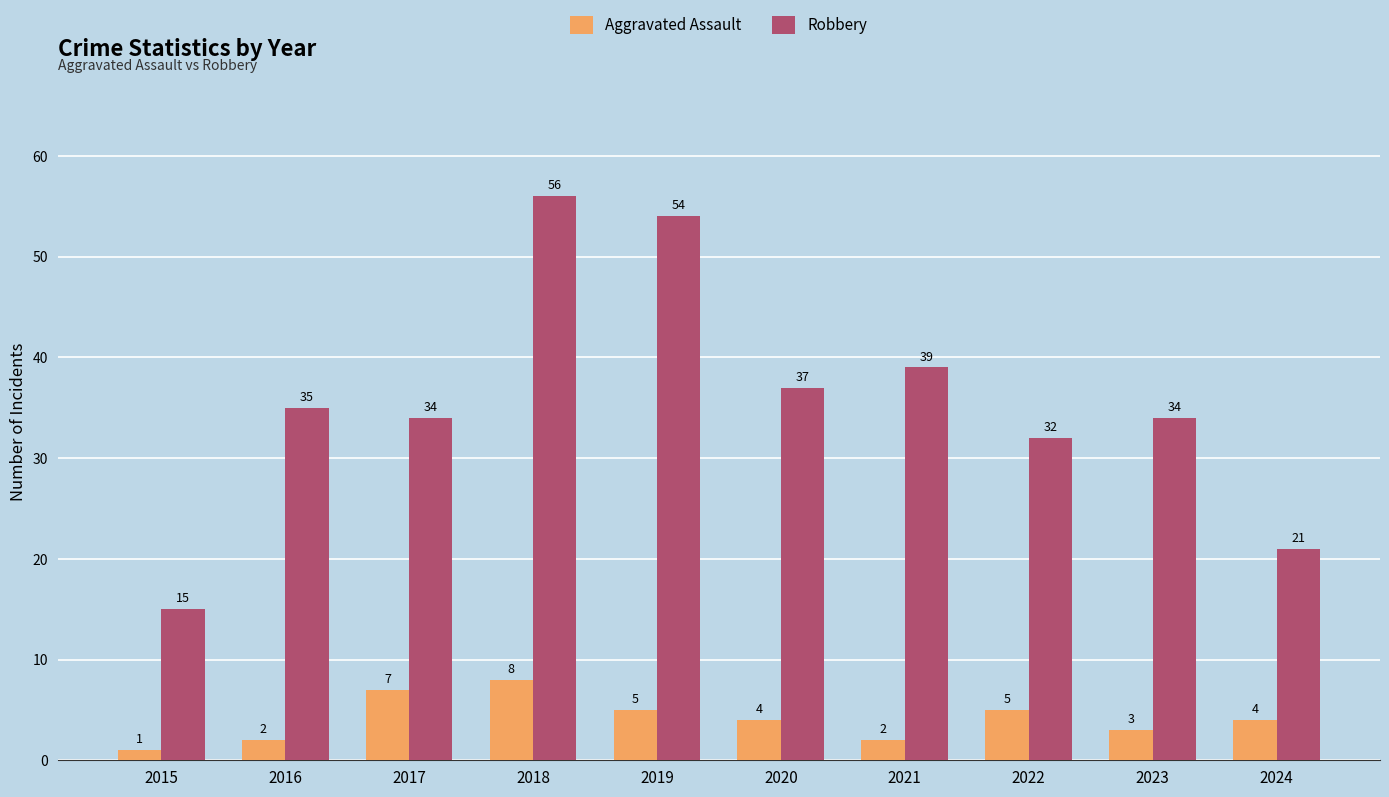

What is the lowest value of the Aggravated Assault series?

1